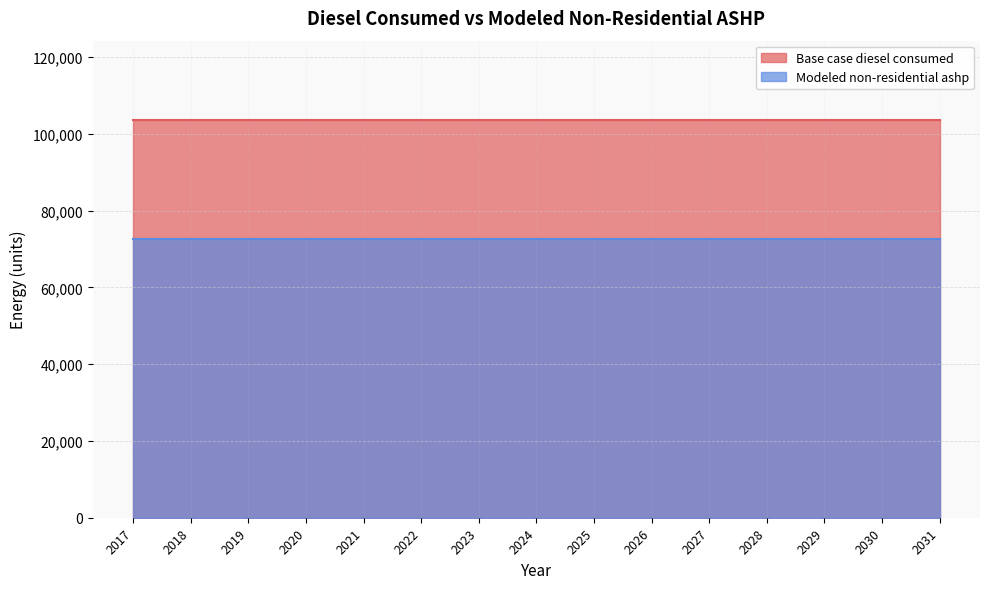

List the series in order of their peak value, highest first.

Base case diesel consumed, Modeled non-residential ashp